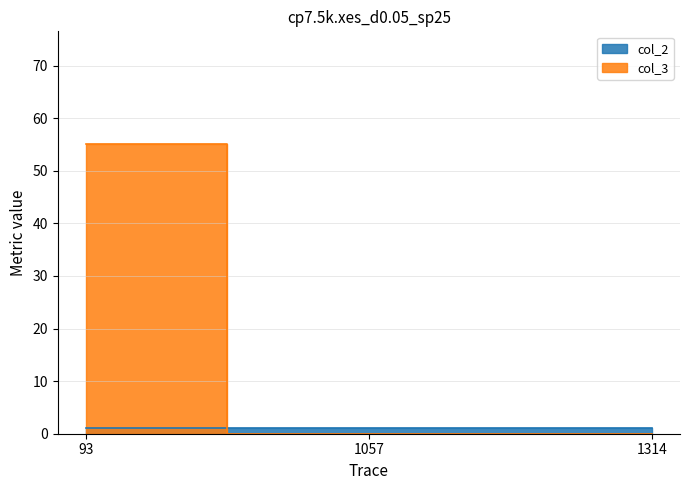

List the labels in order of value, largest first.

93, 1057, 1314